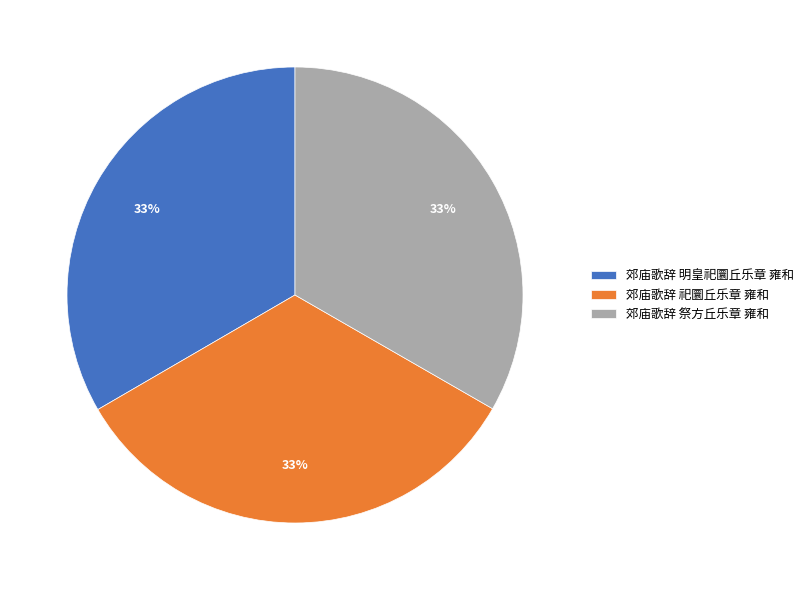

Is there a majority slice in this chart?

No